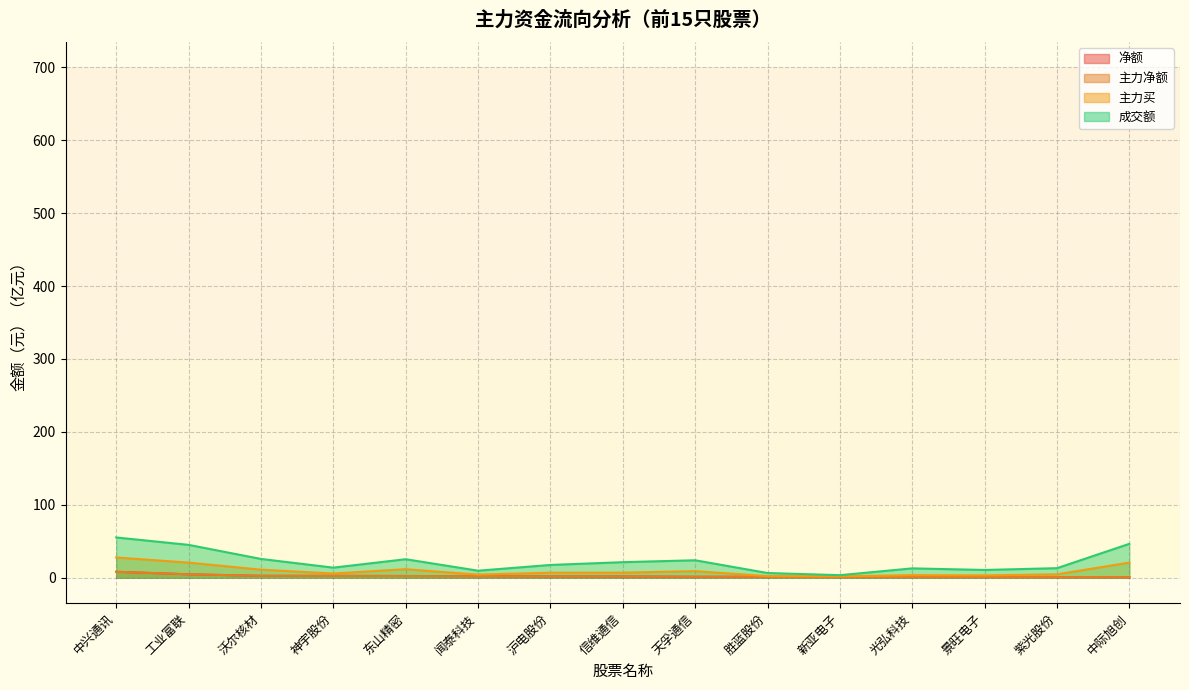

The value of 成交额 at 天孚通信 is 23.9. True or false?

True